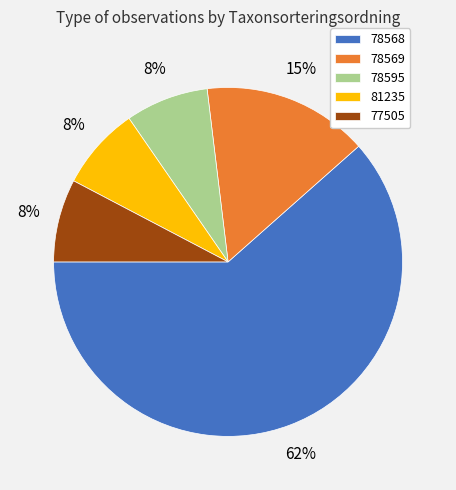

Between 78595 and 78569, which is larger?

78569